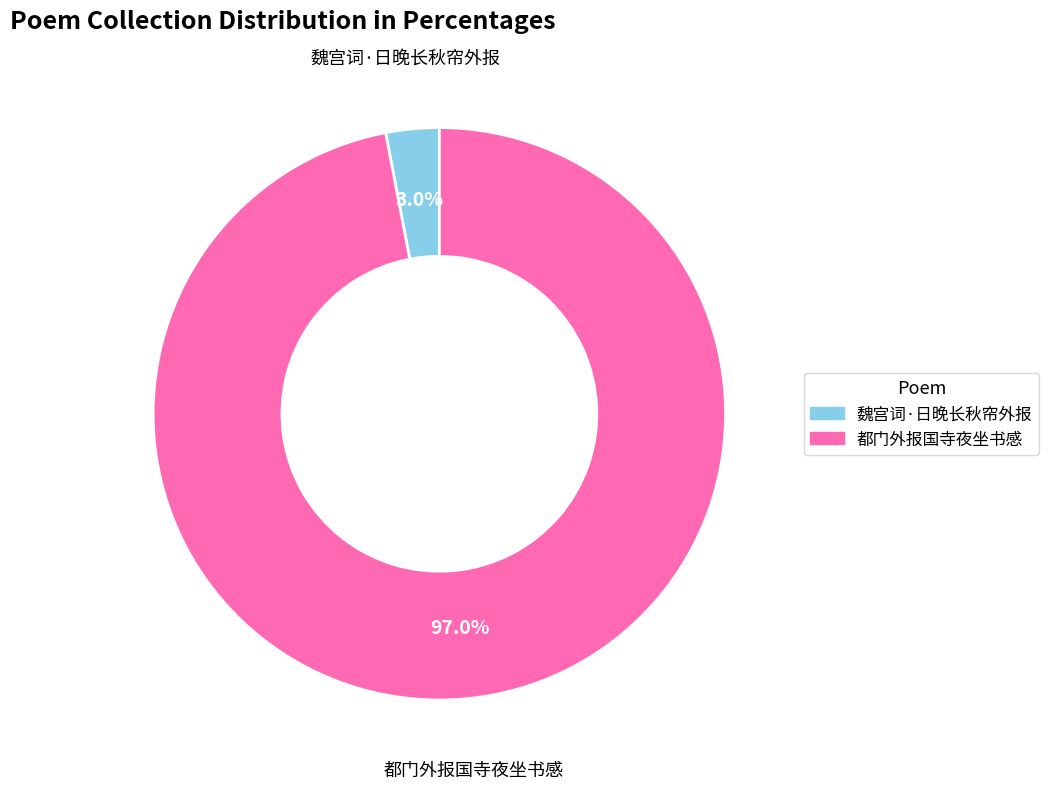

To the nearest percent, what portion does 都门外报国寺夜坐书感 represent?

97%